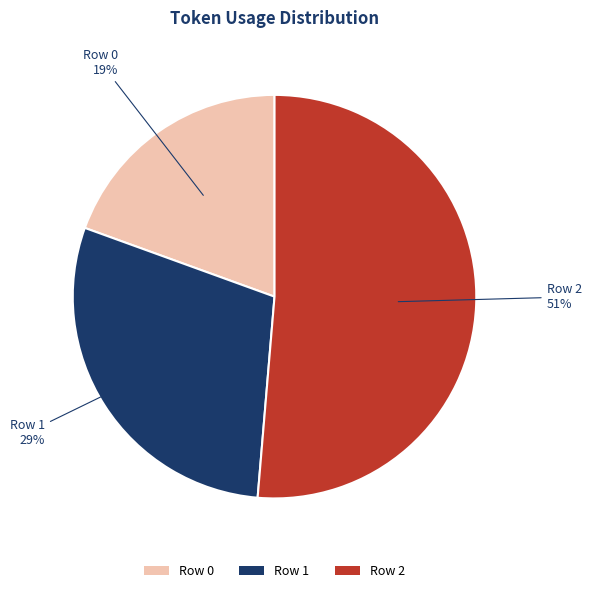

Does Row 1 account for over 50% of the chart?

No